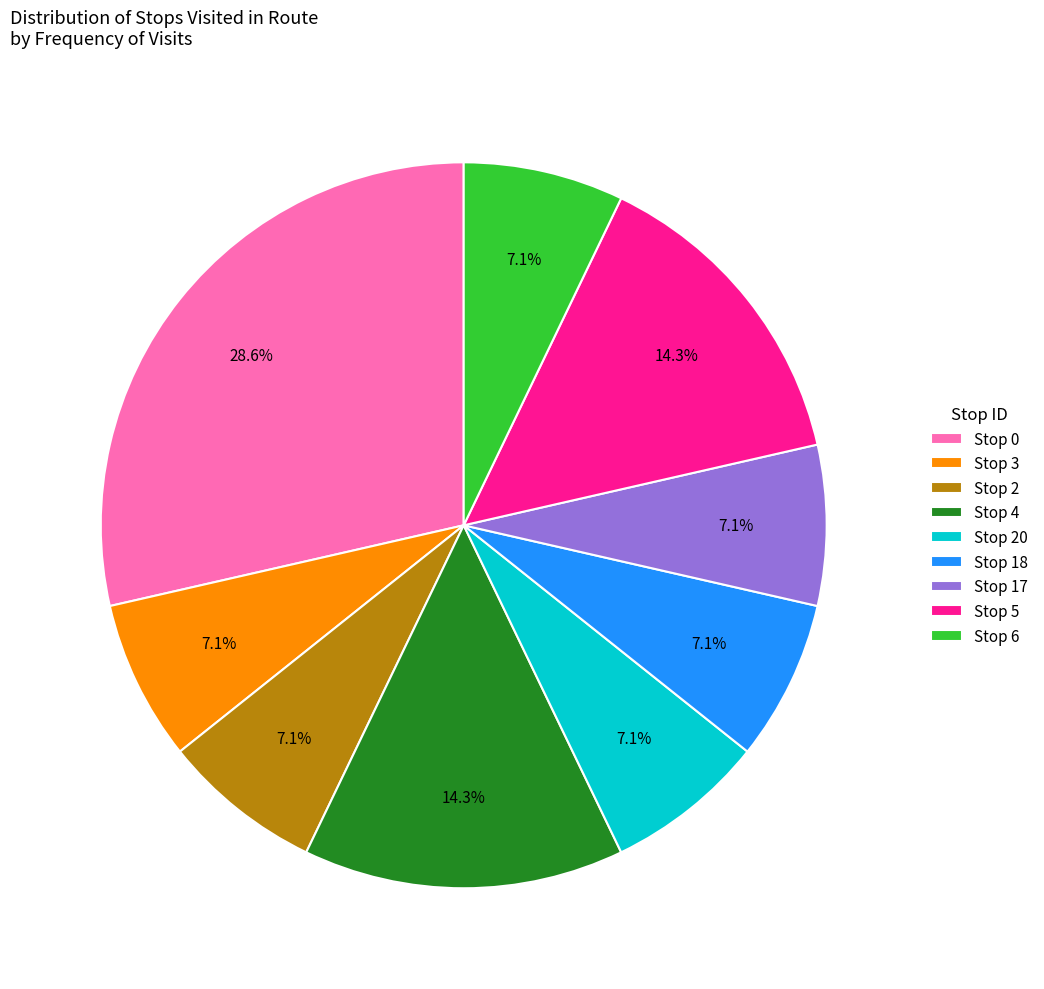

Count the number of slices in the pie.

9